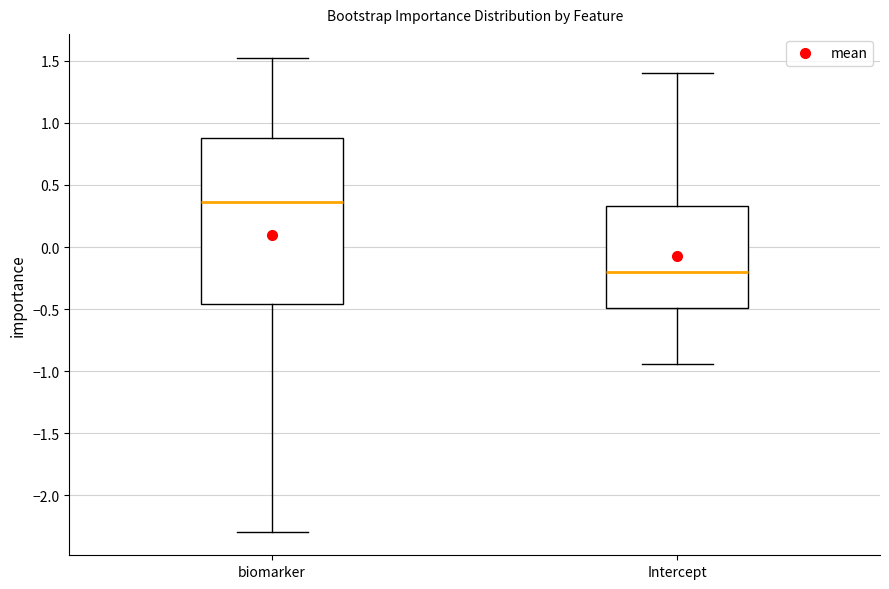

Reading left to right, read every box against the y-axis: the position of its median line, the range the box covers, and the ends of its whiskers. The values are not printed on the chart, so give them approximately, as read against the axis.

biomarker: median 0.35, box -0.45 to 0.90, whiskers -2.30 to 1.55
Intercept: median -0.20, box -0.50 to 0.35, whiskers -0.95 to 1.40